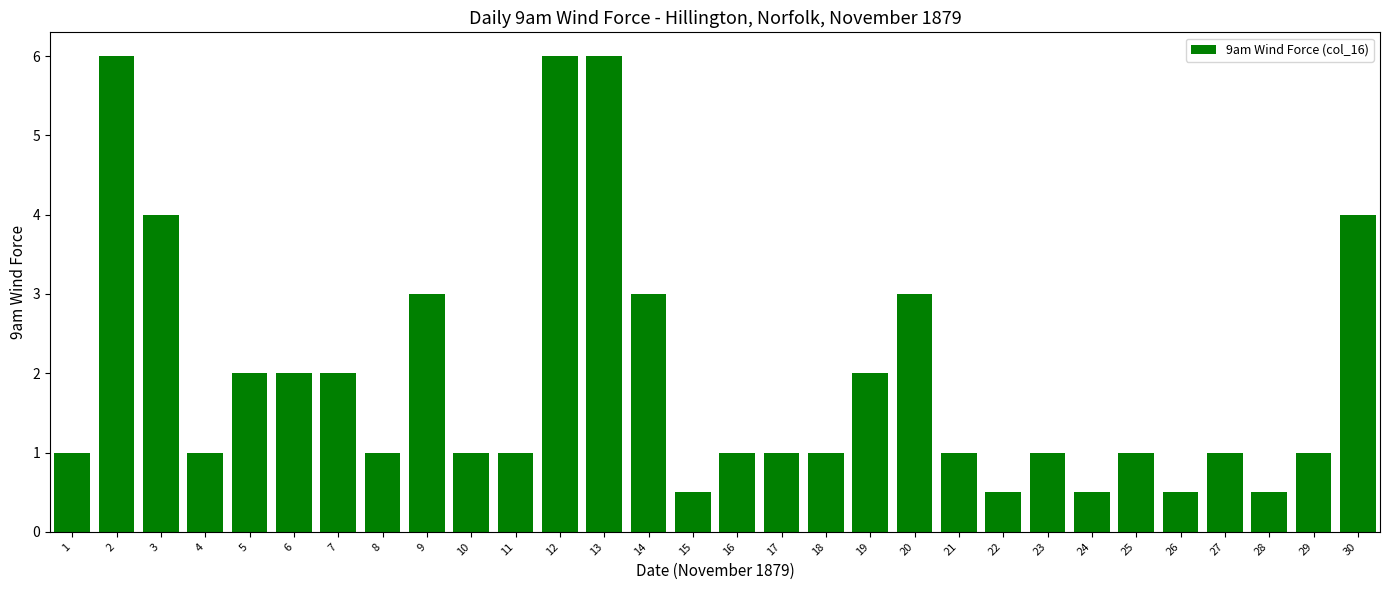

Reading left to right, list all the values displayed in this chart.

1.0	6.0	4.0	1.0	2.0	2.0	2.0	1.0	3.0	1.0	1.0	6.0	6.0	3.0	0.5	1.0	1.0	1.0	2.0	3.0	1.0	0.5	1.0	0.5	1.0	0.5	1.0	0.5	1.0	4.0